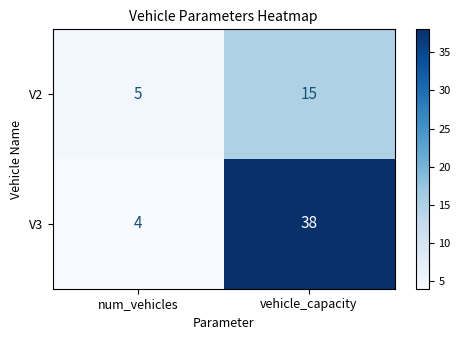

What is the maximum value shown in the chart?

38